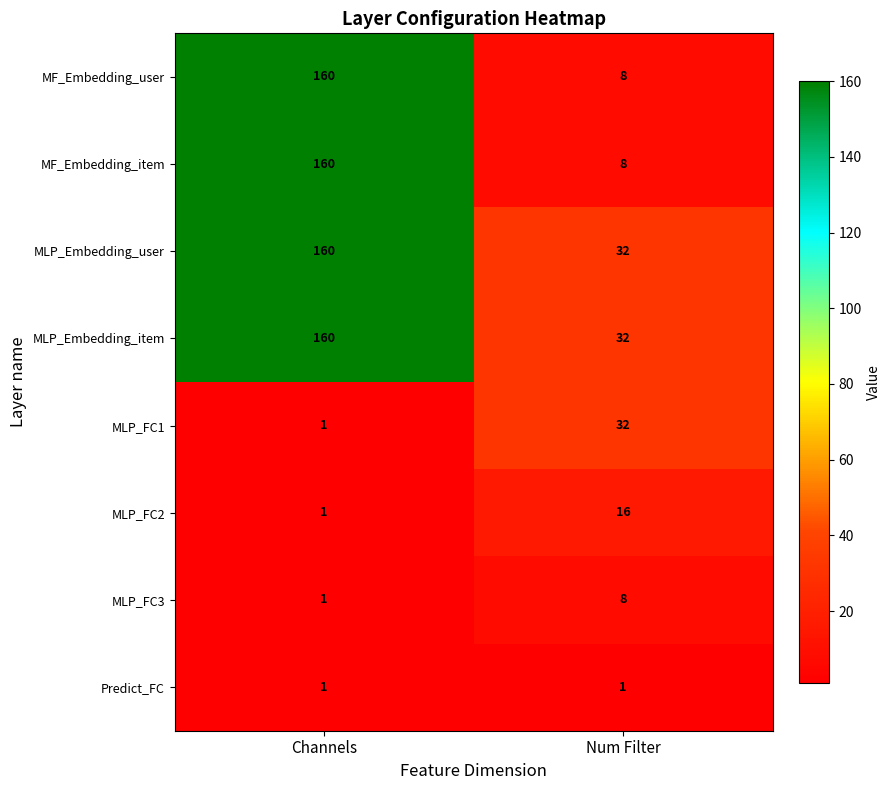

What is the difference between the MF_Embedding_user values at Channels and Num Filter?

152